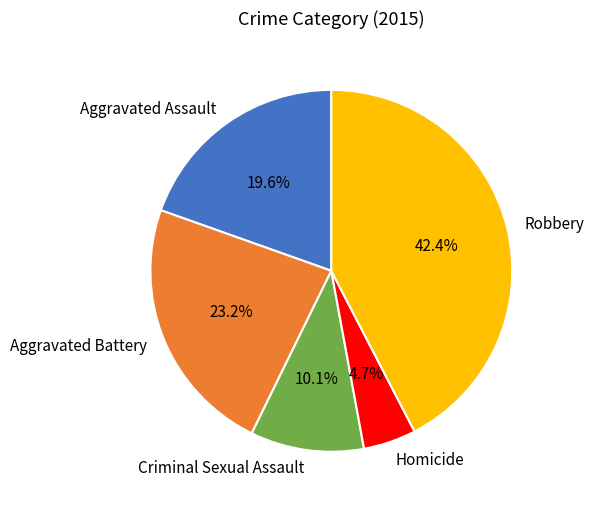

Rank the categories by value from lowest to highest.

Homicide, Criminal Sexual Assault, Aggravated Assault, Aggravated Battery, Robbery